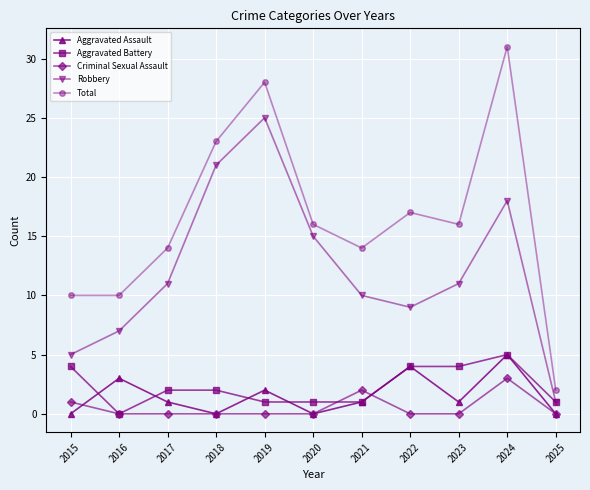

The Aggravated Assault series shows 1 at 2023. True or false?

True